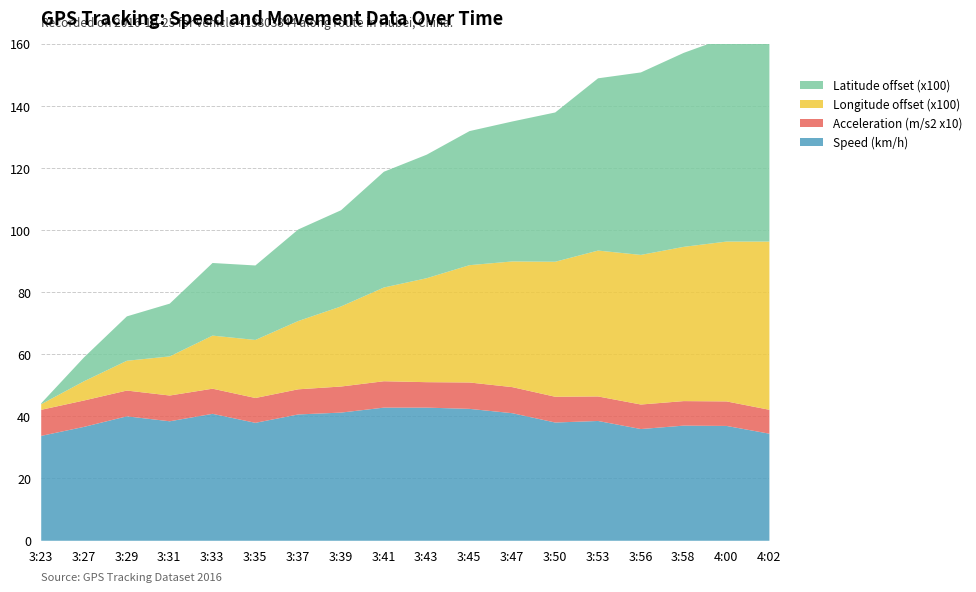

At which category is the sum across all series the highest?

4:02